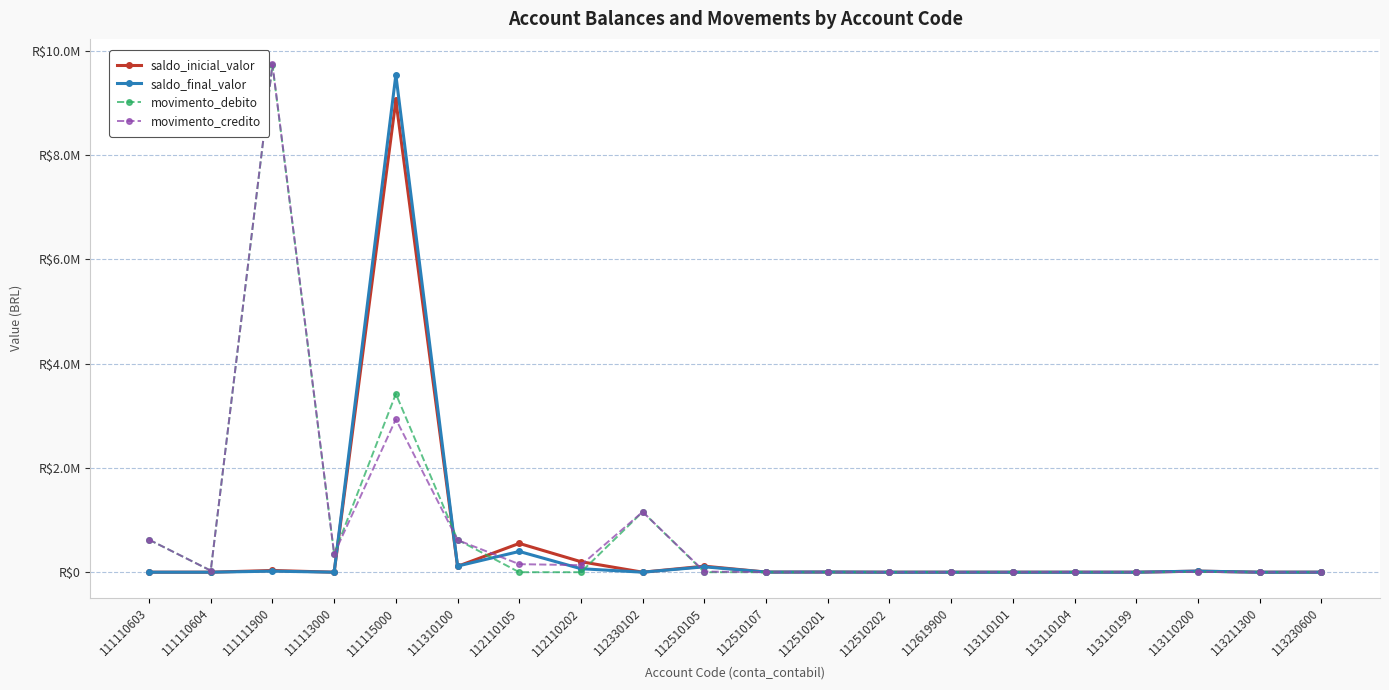

List the series in order of their peak value, lowest first.

saldo_inicial_valor, saldo_final_valor, movimento_debito, movimento_credito